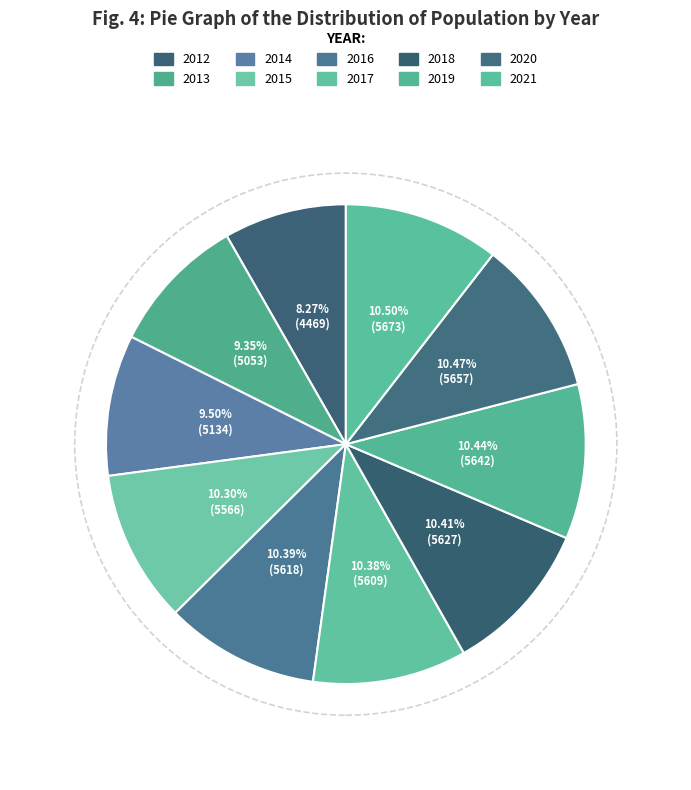

Does 2019 represent more than half of the total?

No